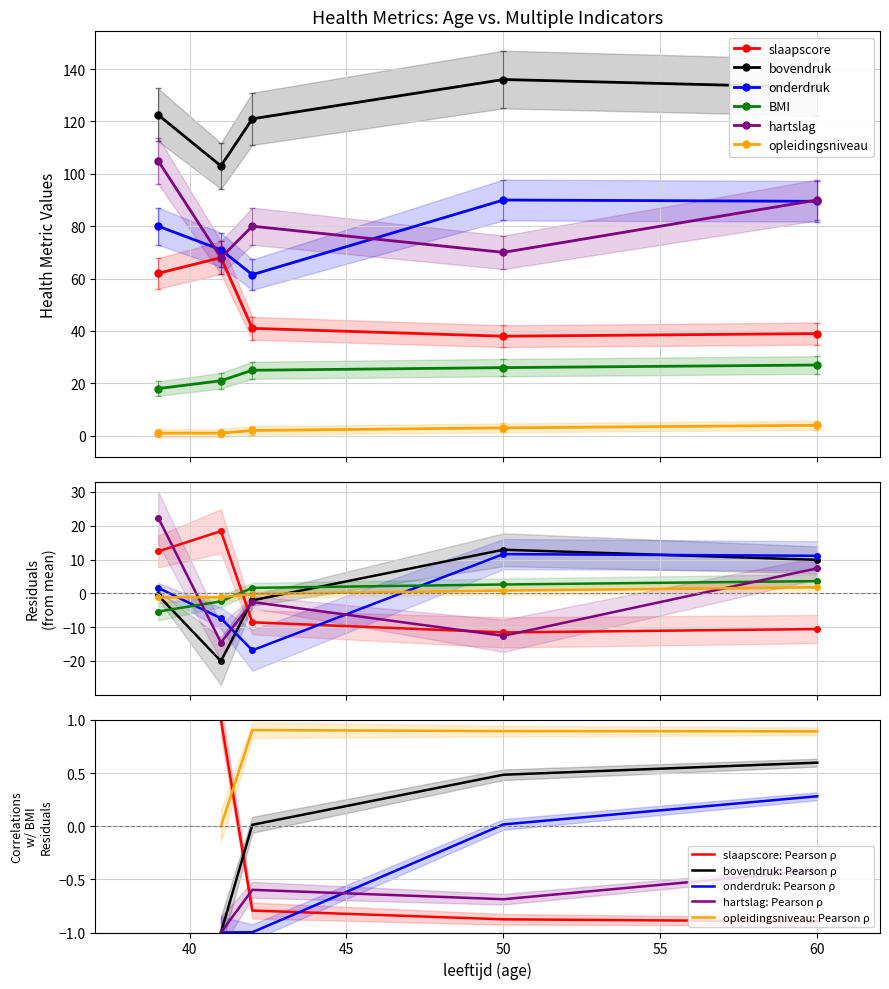

True or false: bovendruk and slaapscore cross at least once.

False